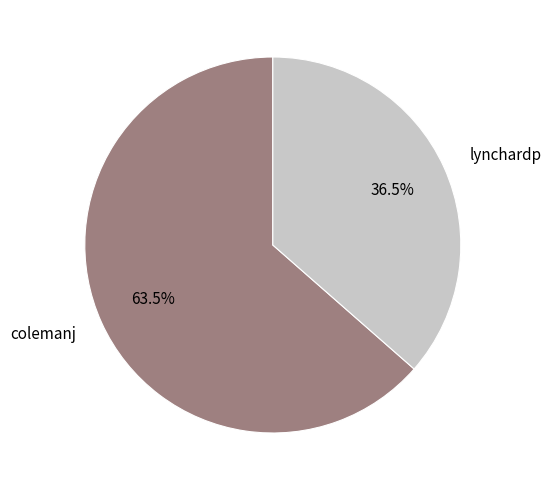

Is there any slice that represents more than half of the pie?

Yes